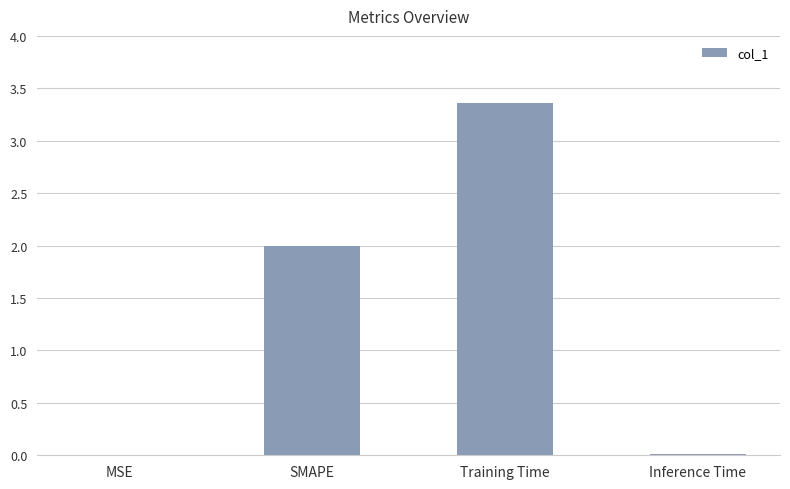

What is the sum of all values?

5.4